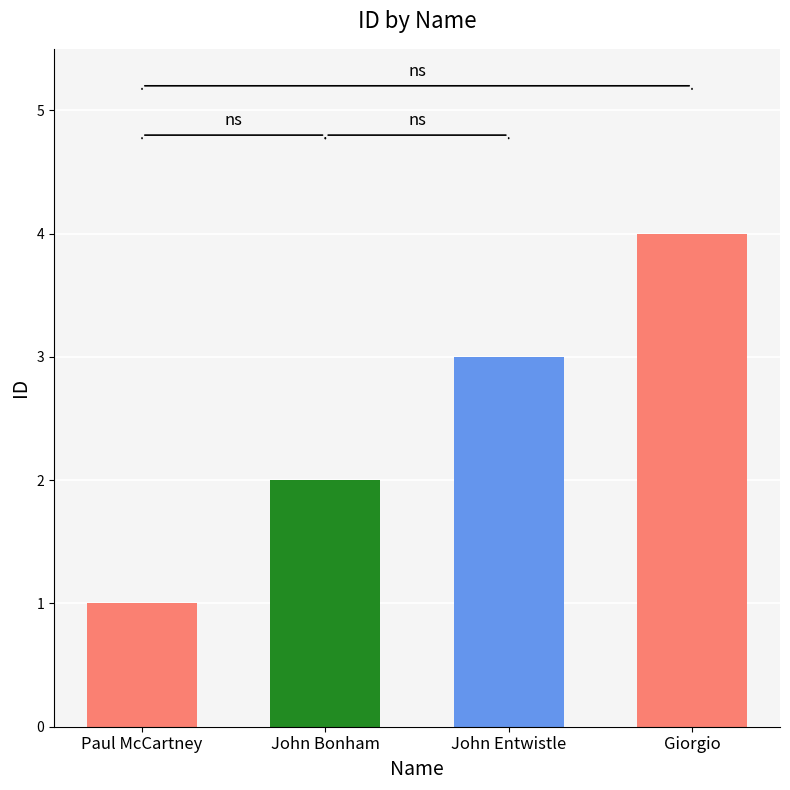

Which has a higher value, Paul McCartney or Giorgio?

Giorgio